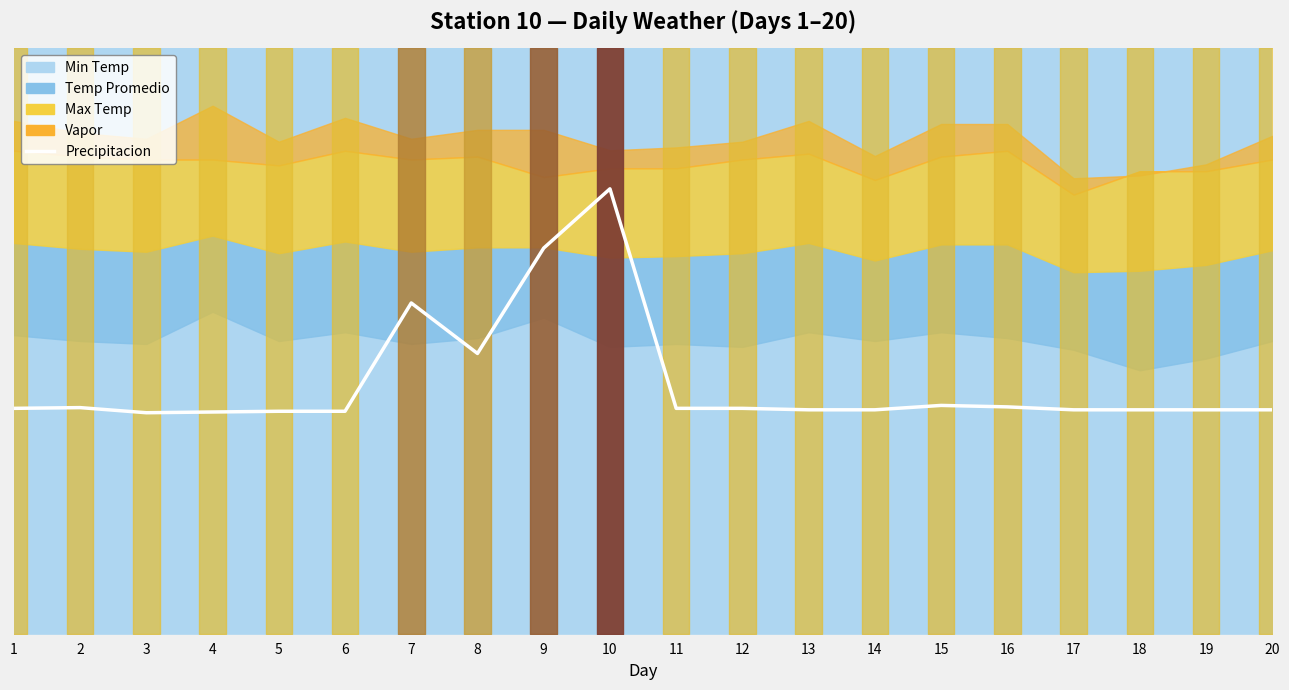

Between 6 and 3, which is larger?

6